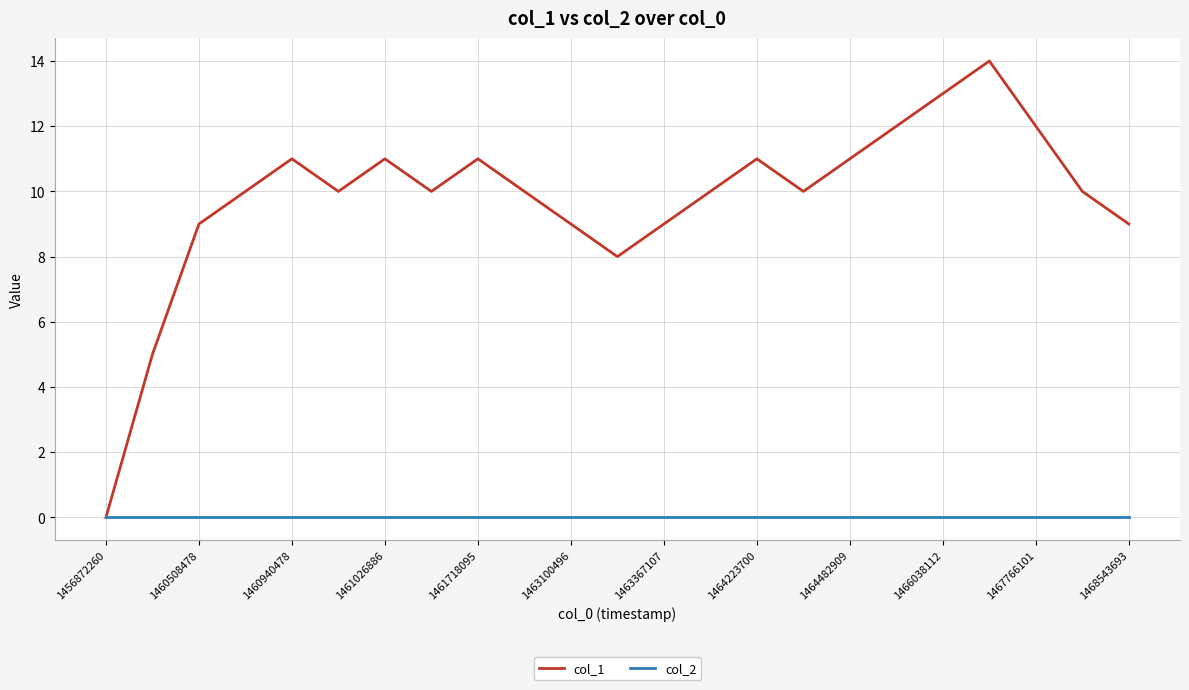

Which series has the largest total across all categories?

col_1